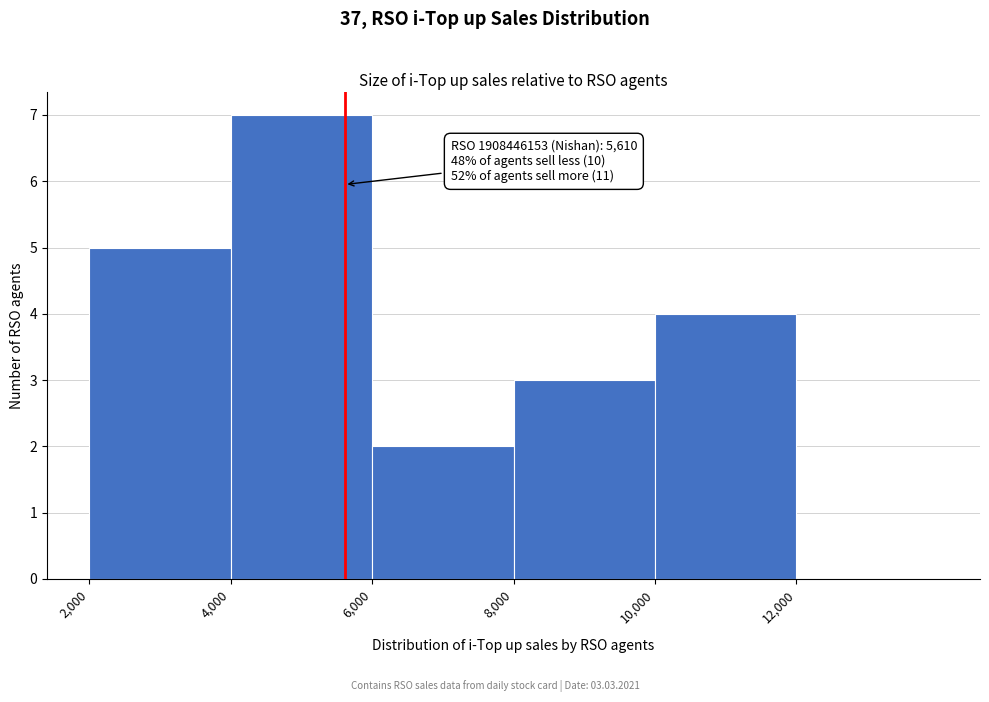

Over which range of the x-axis is the bar tallest?

4000 to 6000